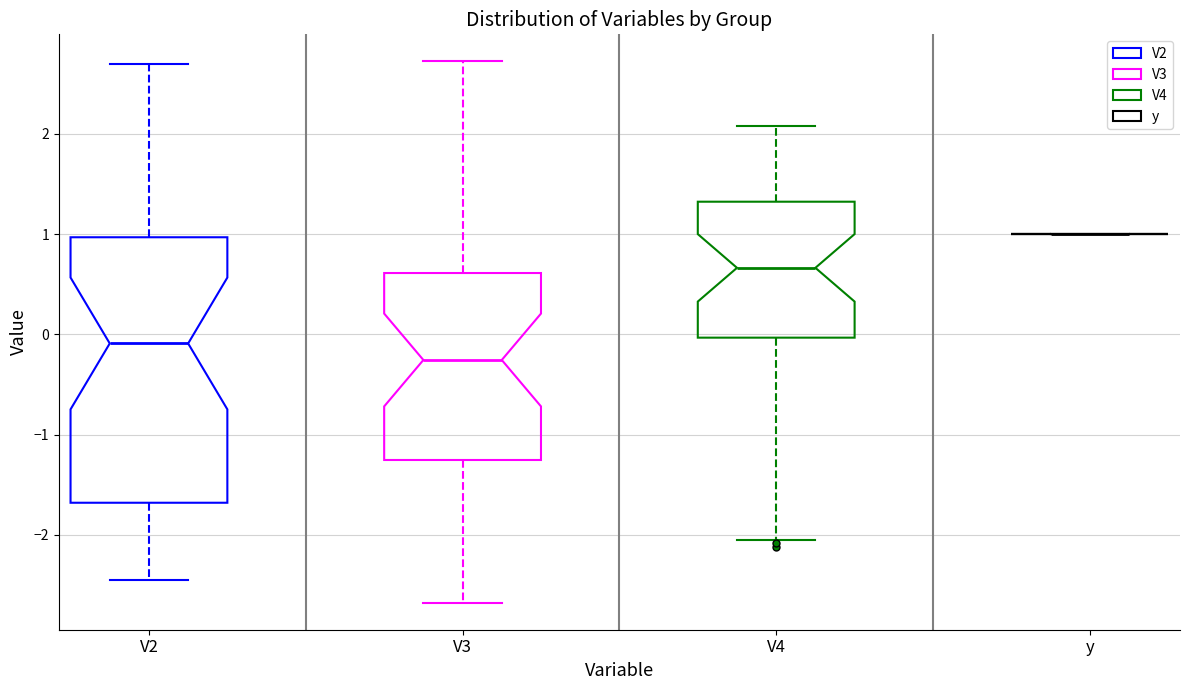

Reading left to right, transcribe this box plot: for each box, give where its median line is, the range the box spans, and where its two whiskers end, as read against the y-axis. The values are not printed on the chart, so give them approximately, as read against the axis.

V2: median -0.1, box -1.7 to 1.0, whiskers -2.5 to 2.7
V3: median -0.3, box -1.3 to 0.6, whiskers -2.7 to 2.7
V4: median 0.7, box 0.0 to 1.3, whiskers -2.1 to 2.1
y: box collapsed to a line at 1.0, whiskers 1.0 to 1.0